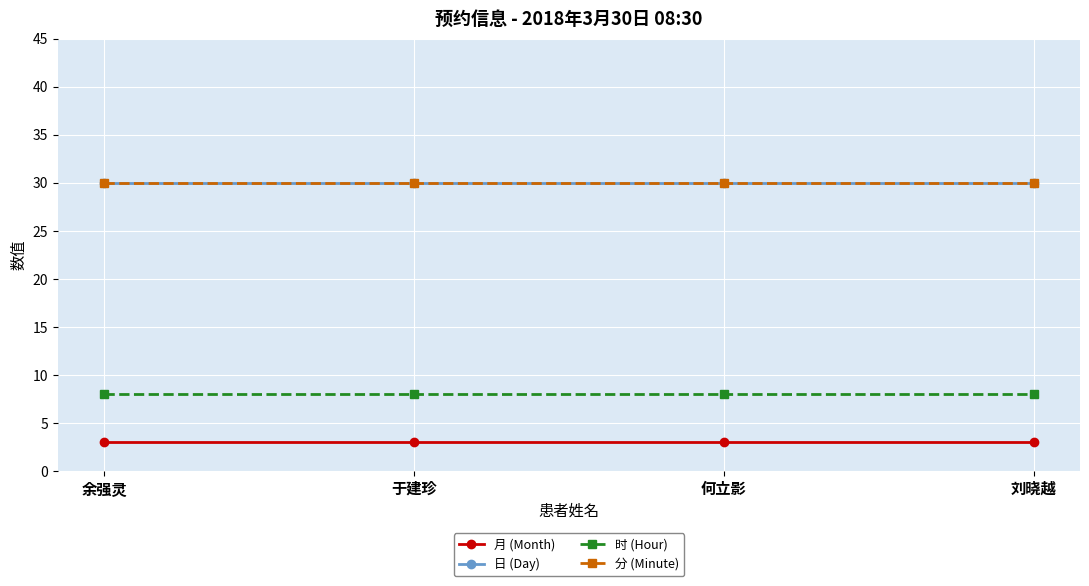

Does the chart display data point markers on the line(s)?

Yes